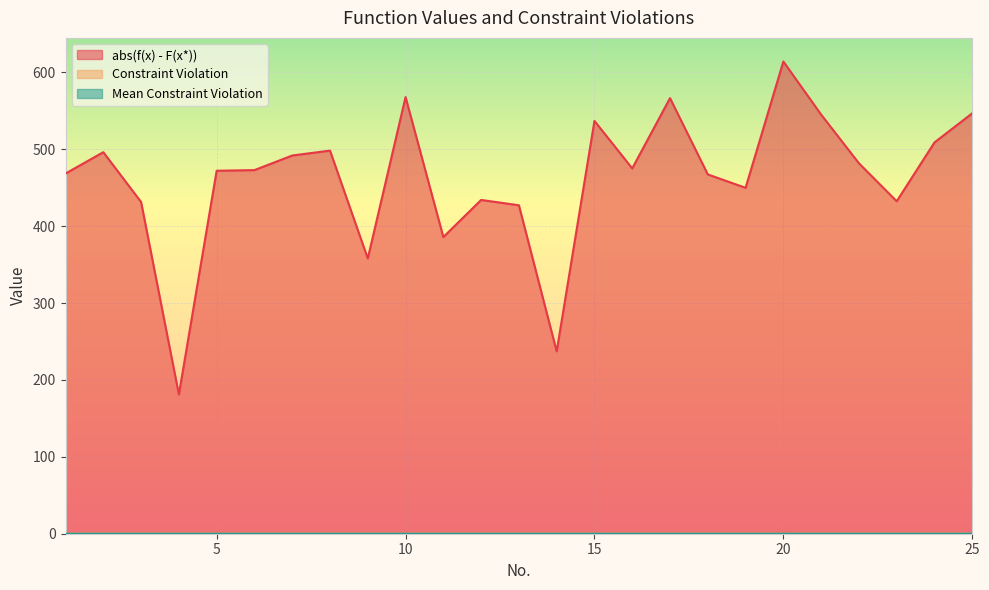

How many values in the Constraint Violation series exceed 0?

19